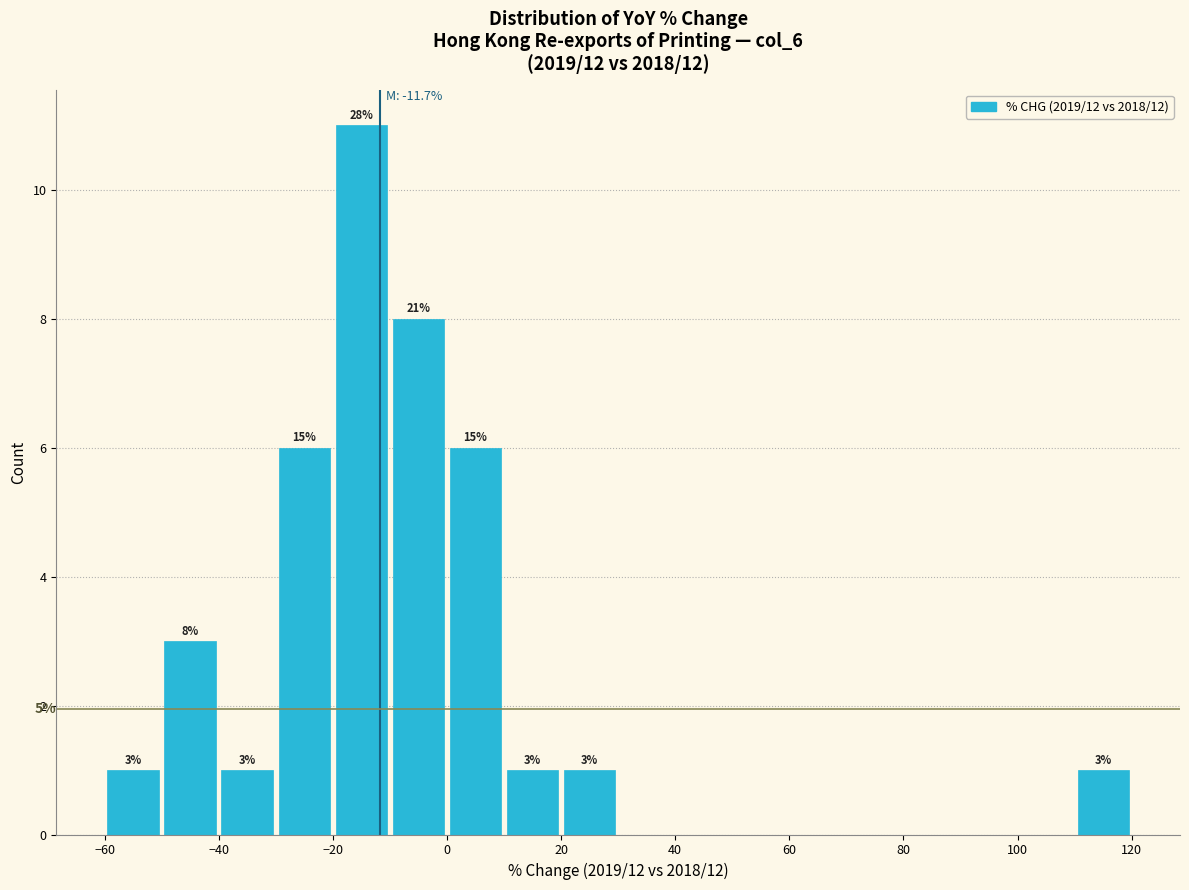

Over which range of the x-axis is the bar tallest?

-20 to -10